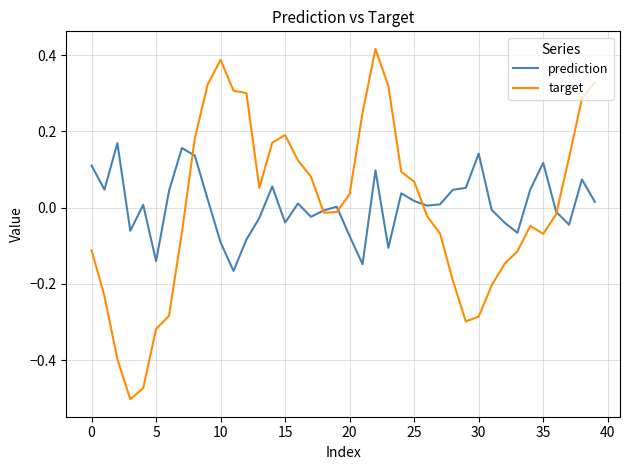

List the series in order of their peak value, lowest first.

prediction, target